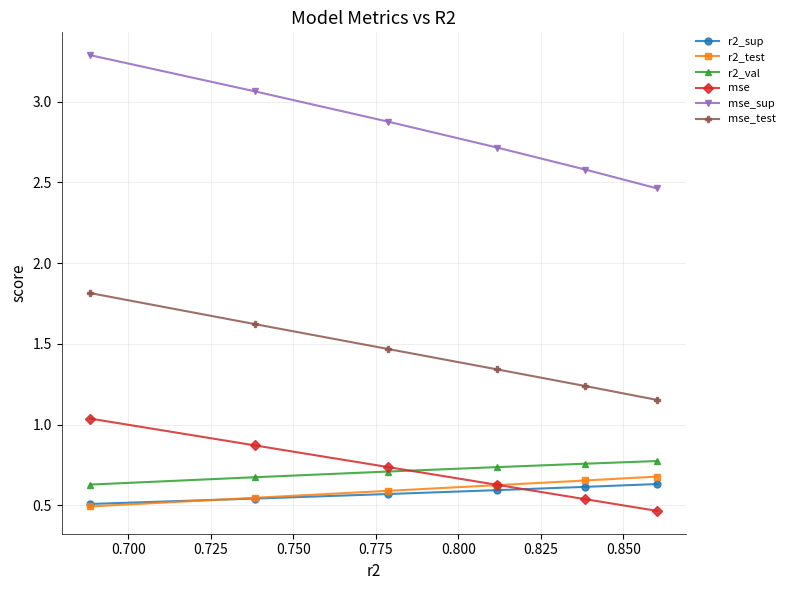

How many mse_test values are between 1 and 2?

6